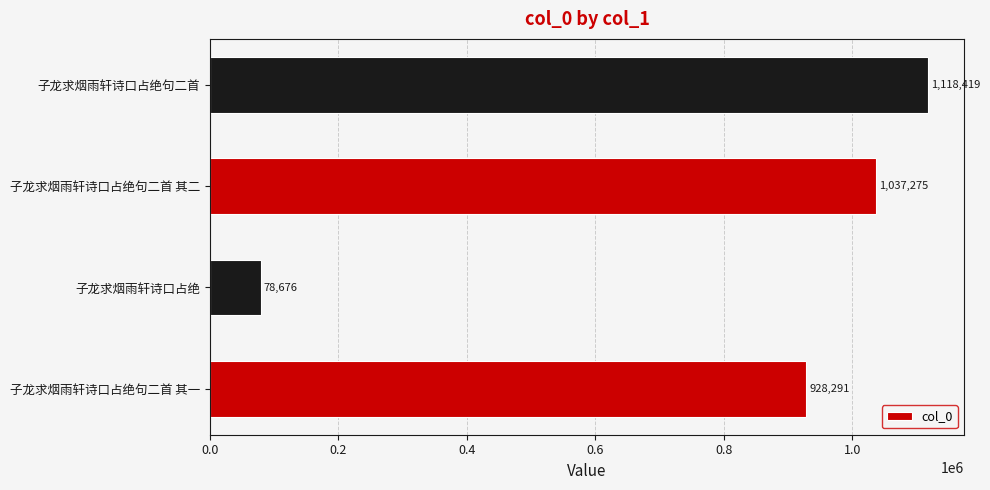

At which label is the value closest to 598547?

子龙求烟雨轩诗口占绝句二首 其一